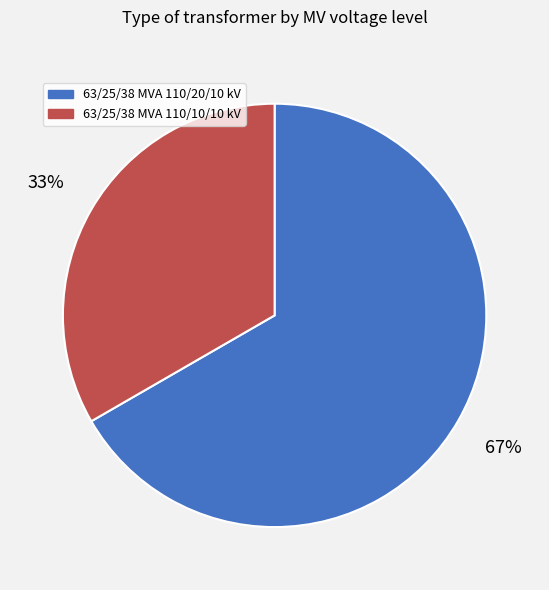

What is the ratio of the value at 63/25/38 MVA 110/20/10 kV to the value at 63/25/38 MVA 110/10/10 kV?

2.0